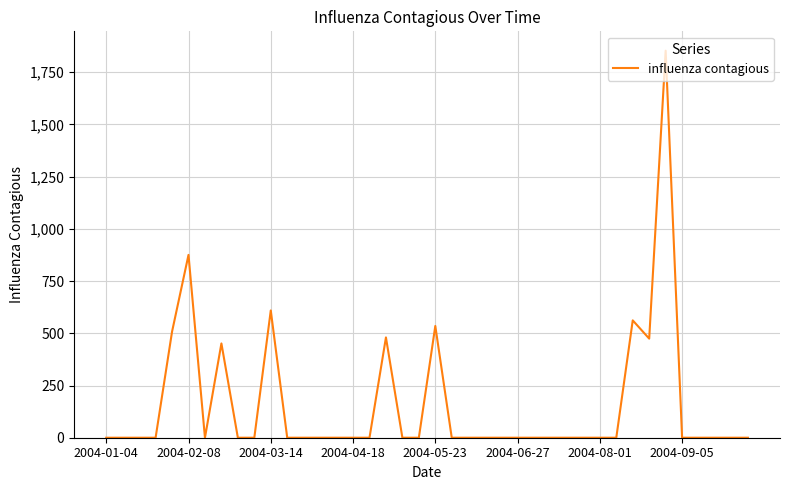

What is the difference between the maximum and minimum values?

1852.9